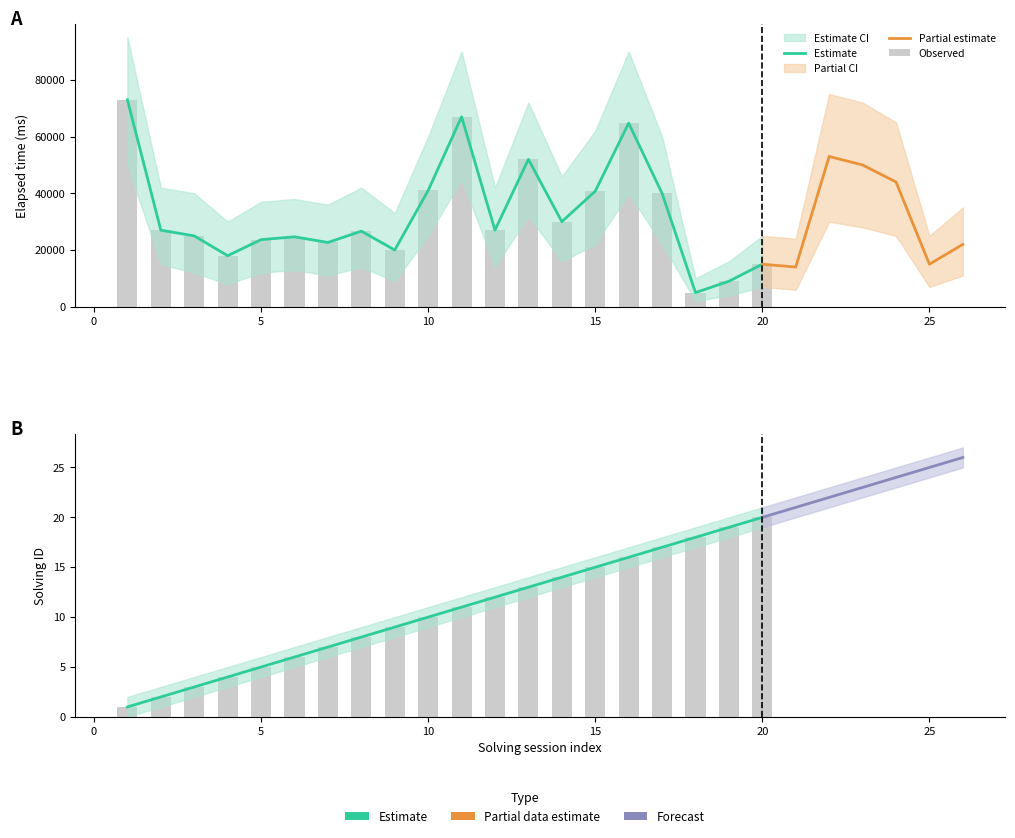

Are the bars grouped side by side (vs. stacked)?

Yes